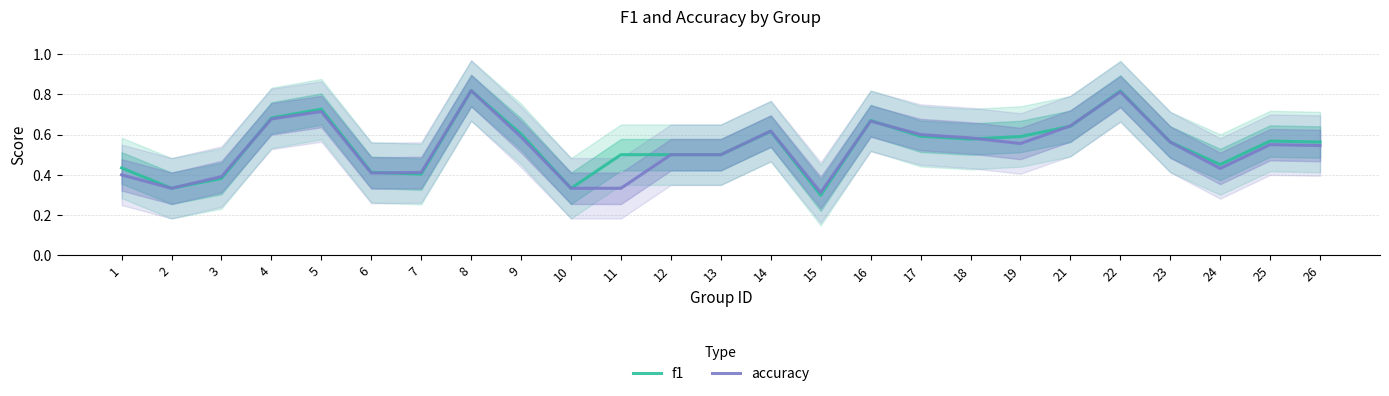

True or false: accuracy and f1 intersect in this chart.

True